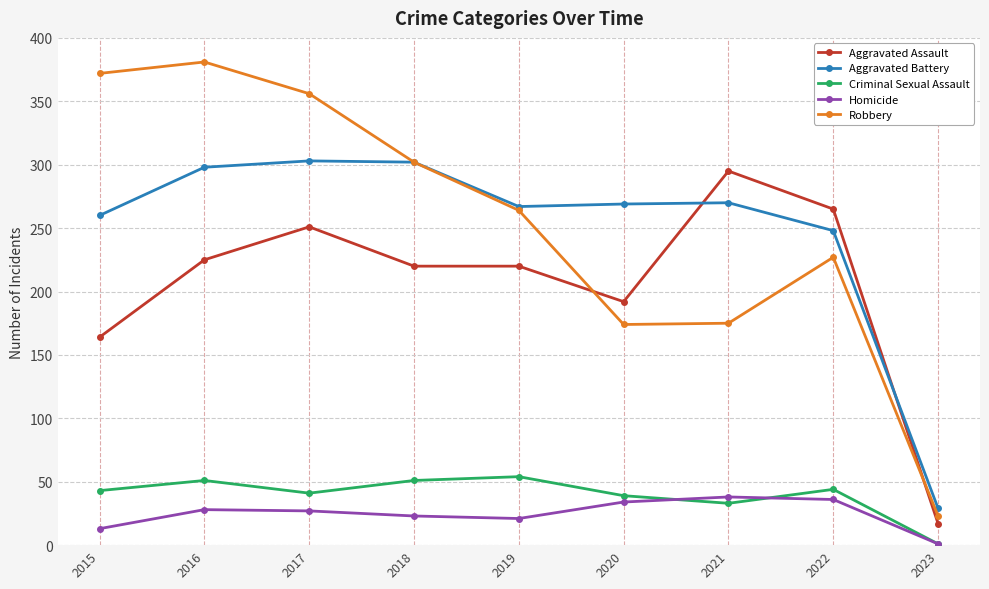

Between which two adjacent categories do Robbery and Aggravated Assault first intersect?

2019 and 2020